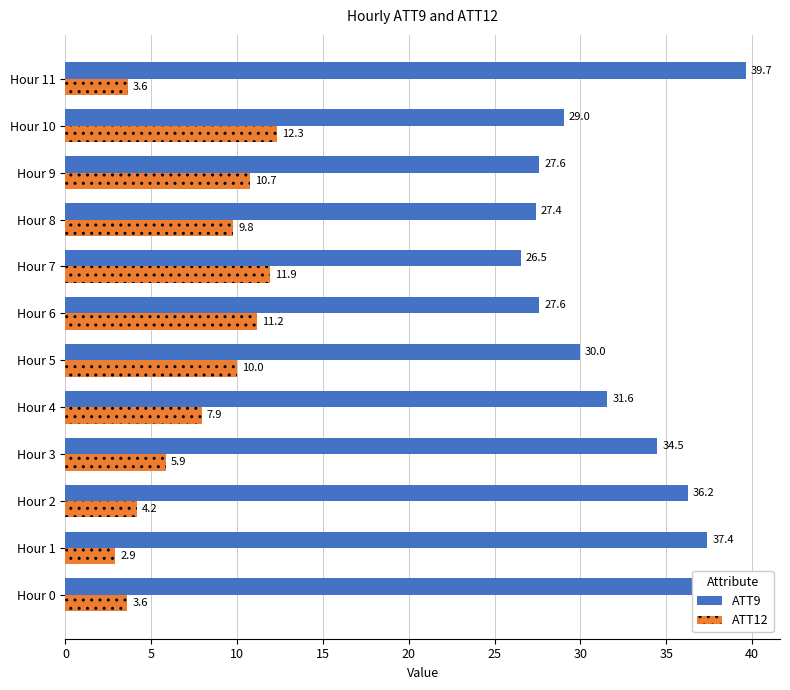

List the series in order of their peak value, lowest first.

ATT12, ATT9